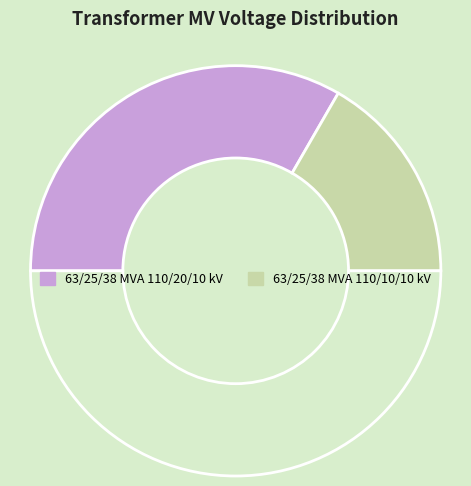

How many segments does this pie chart have?

3